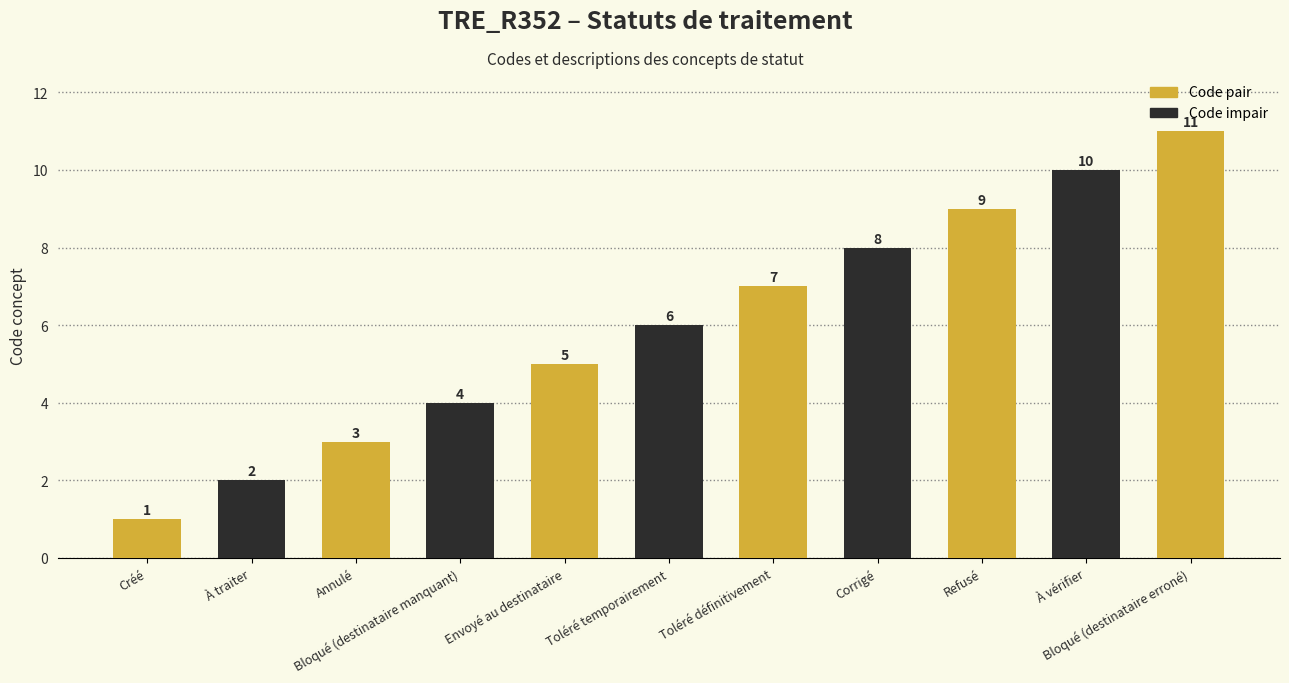

Is it true that the value at Créé is 2?

False